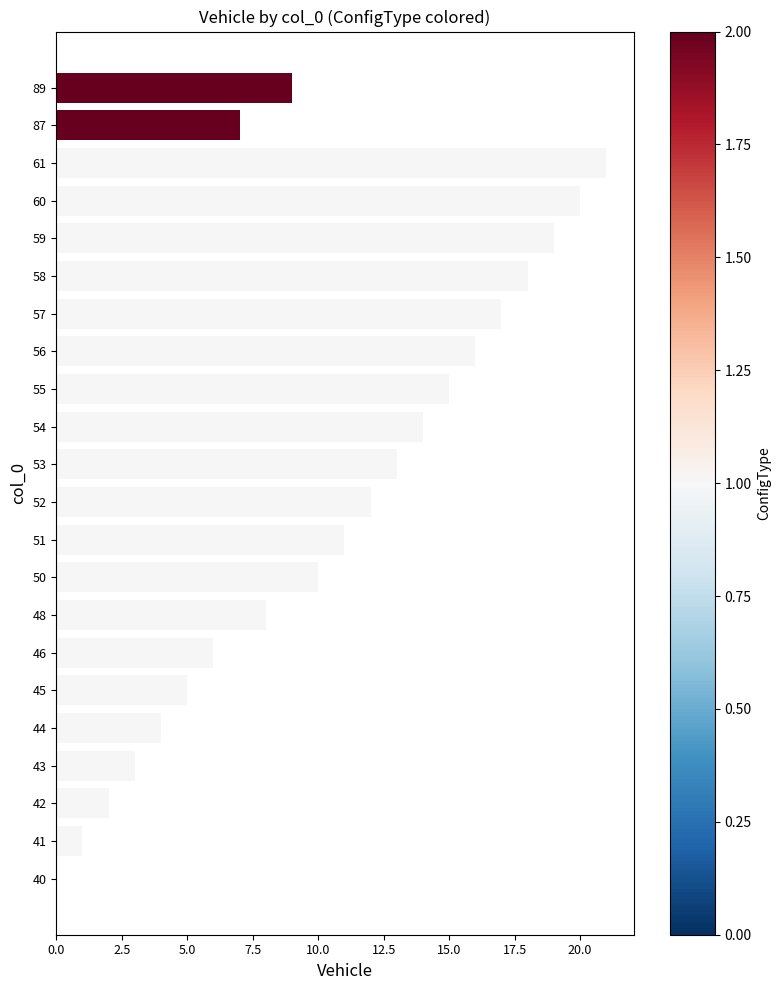

Reading top to bottom, extract all data points from this chart.

89=9	87=7	61=21	60=20	59=19	58=18	57=17	56=16	55=15	54=14	53=13	52=12	51=11	50=10	48=8	46=6	45=5	44=4	43=3	42=2	41=1	40=0